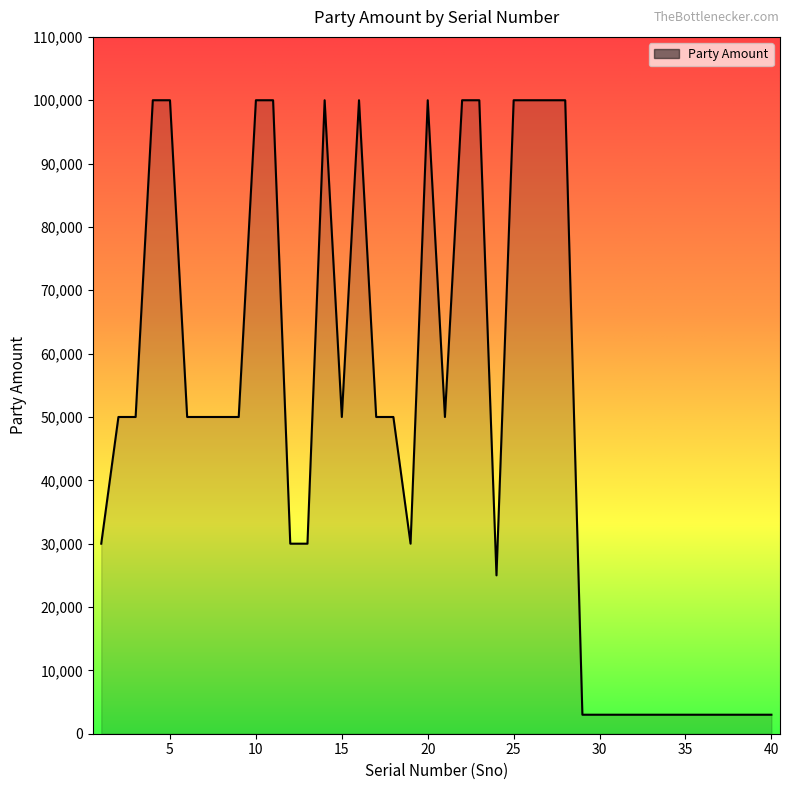

What is the greatest value displayed?

100000